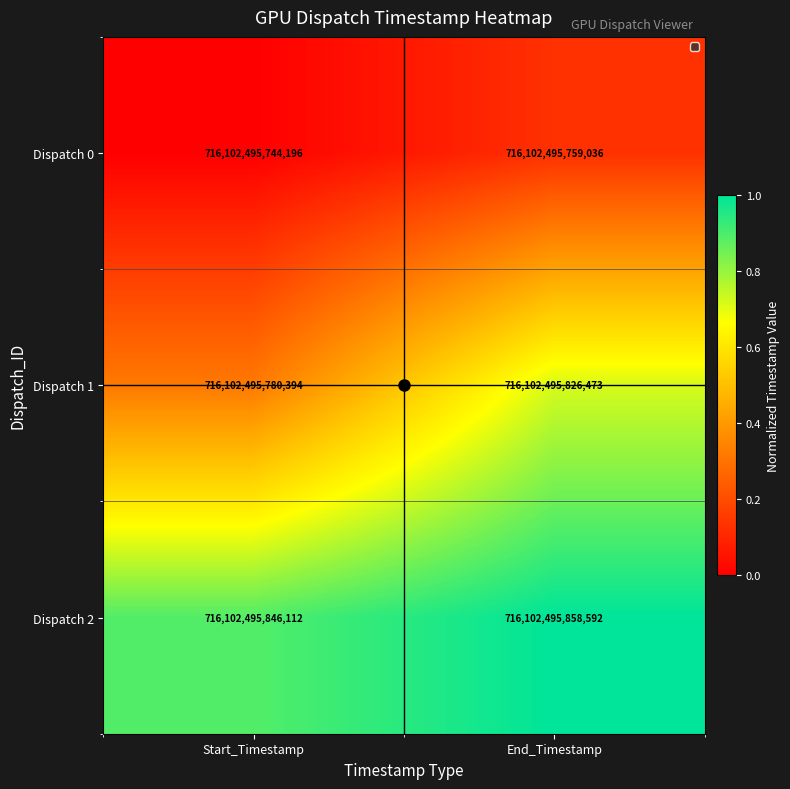

Reading right to left, list all the values displayed in this chart.

Dispatch 0: End_Timestamp=716102495759036.0	Start_Timestamp=716102495744196.0
Dispatch 1: End_Timestamp=716102495826473.0	Start_Timestamp=716102495780394.0
Dispatch 2: End_Timestamp=716102495858592.0	Start_Timestamp=716102495846112.0